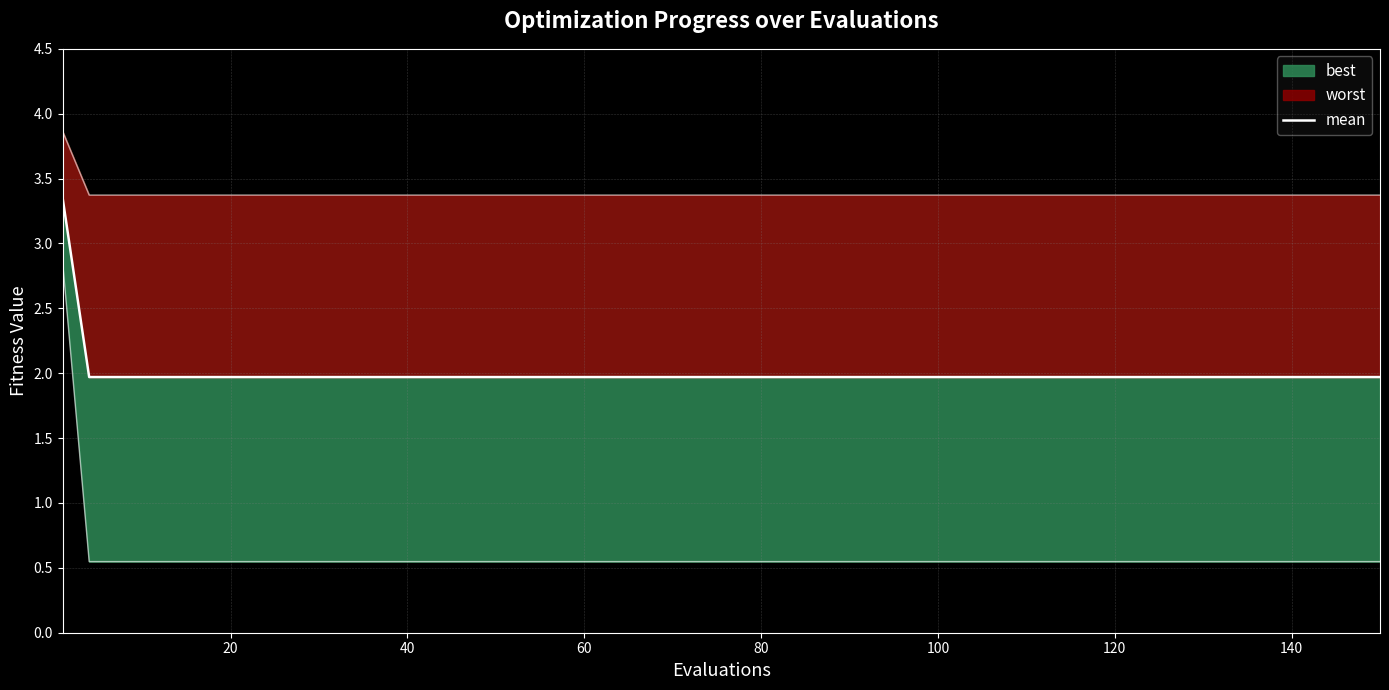

Which has a higher value, 120 or 15?

120